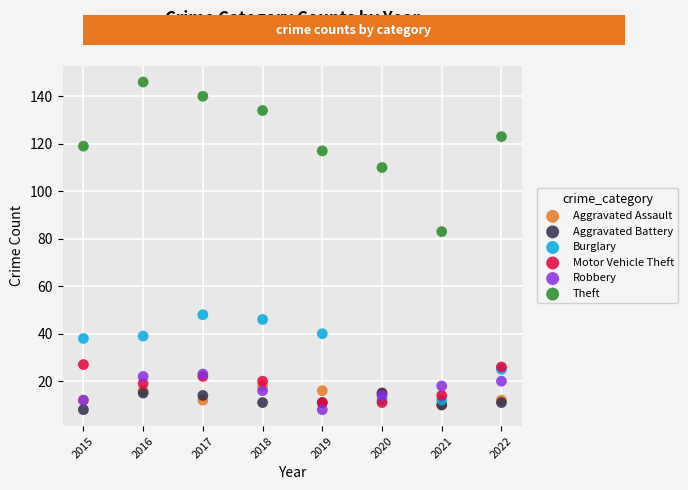

What are all the series names shown in the legend?

Aggravated Assault, Aggravated Battery, Burglary, Motor Vehicle Theft, Robbery, Theft